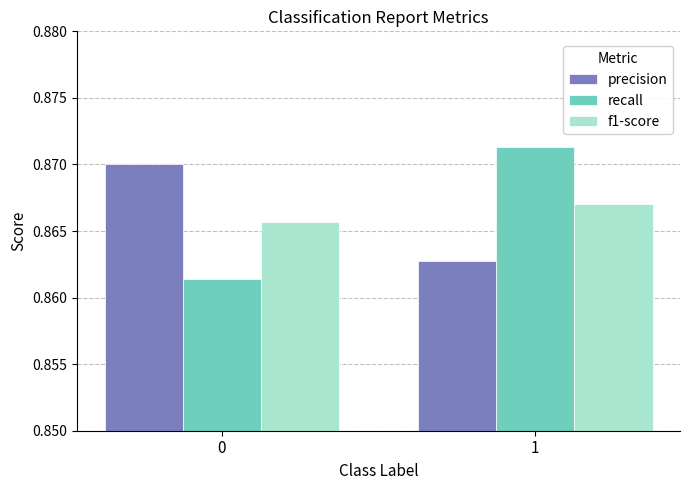

The recall series shows 1.2 at 1. True or false?

False